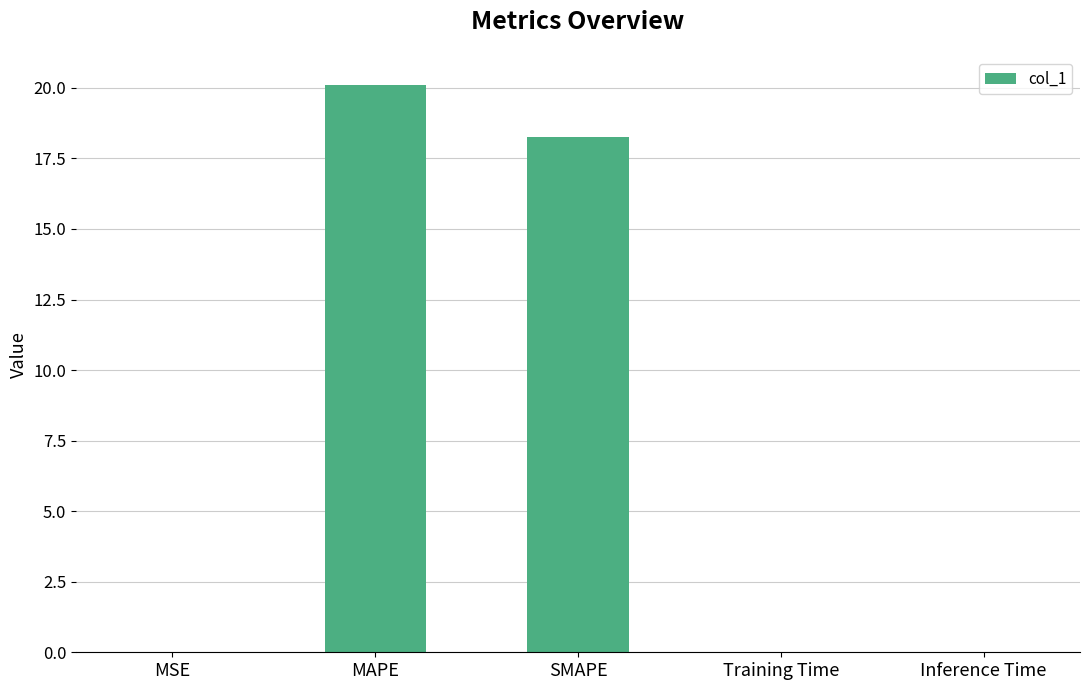

At which label is the value closest to 10?

SMAPE